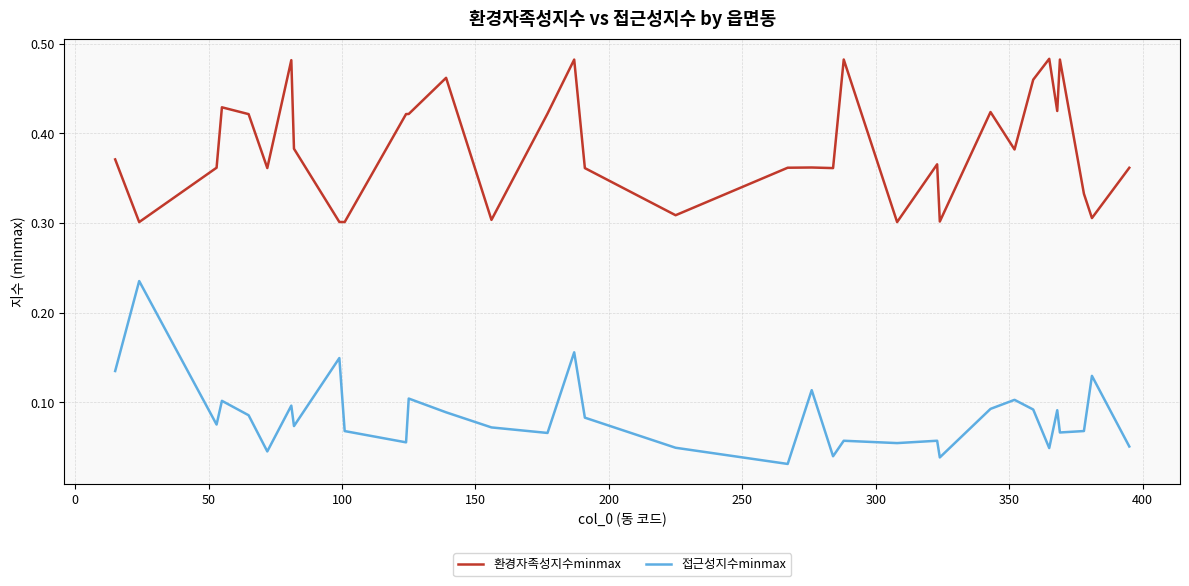

True or false: 접근성지수minmax and 환경자족성지수minmax cross at least once.

False